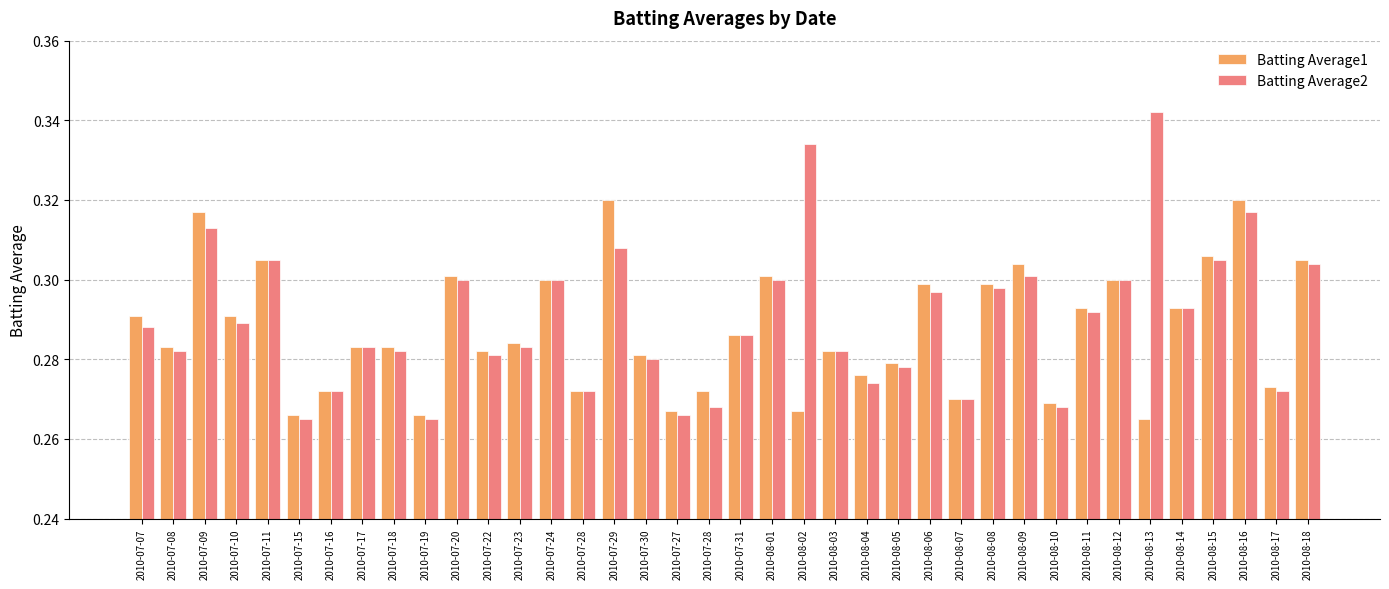

Which label corresponds to the smallest value in the chart?

2010-08-13